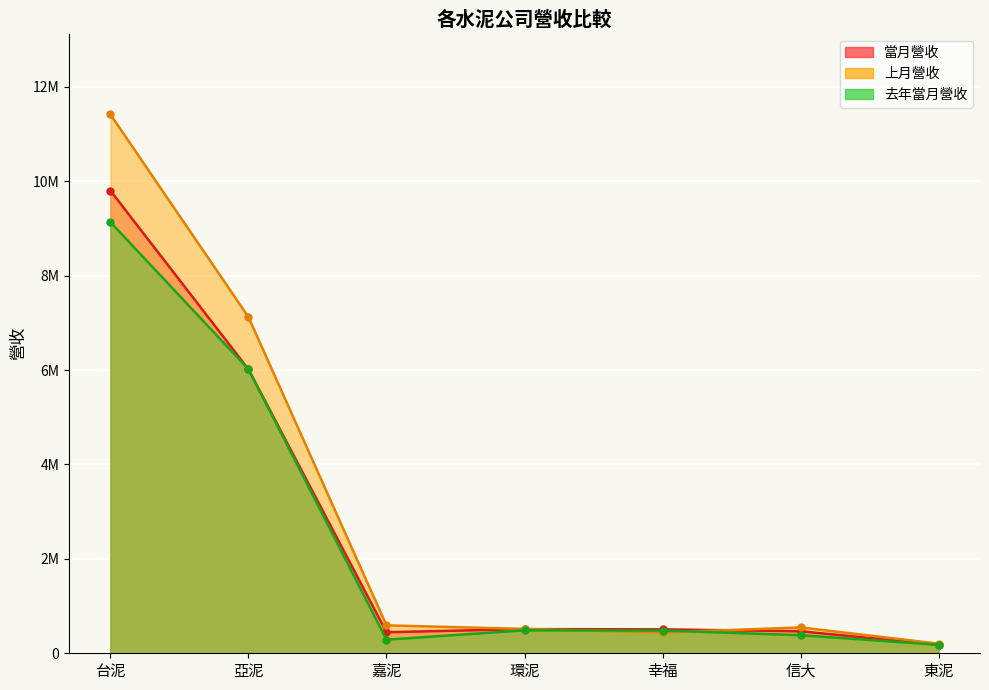

At which label does 去年當月營收 reach its minimum?

東泥